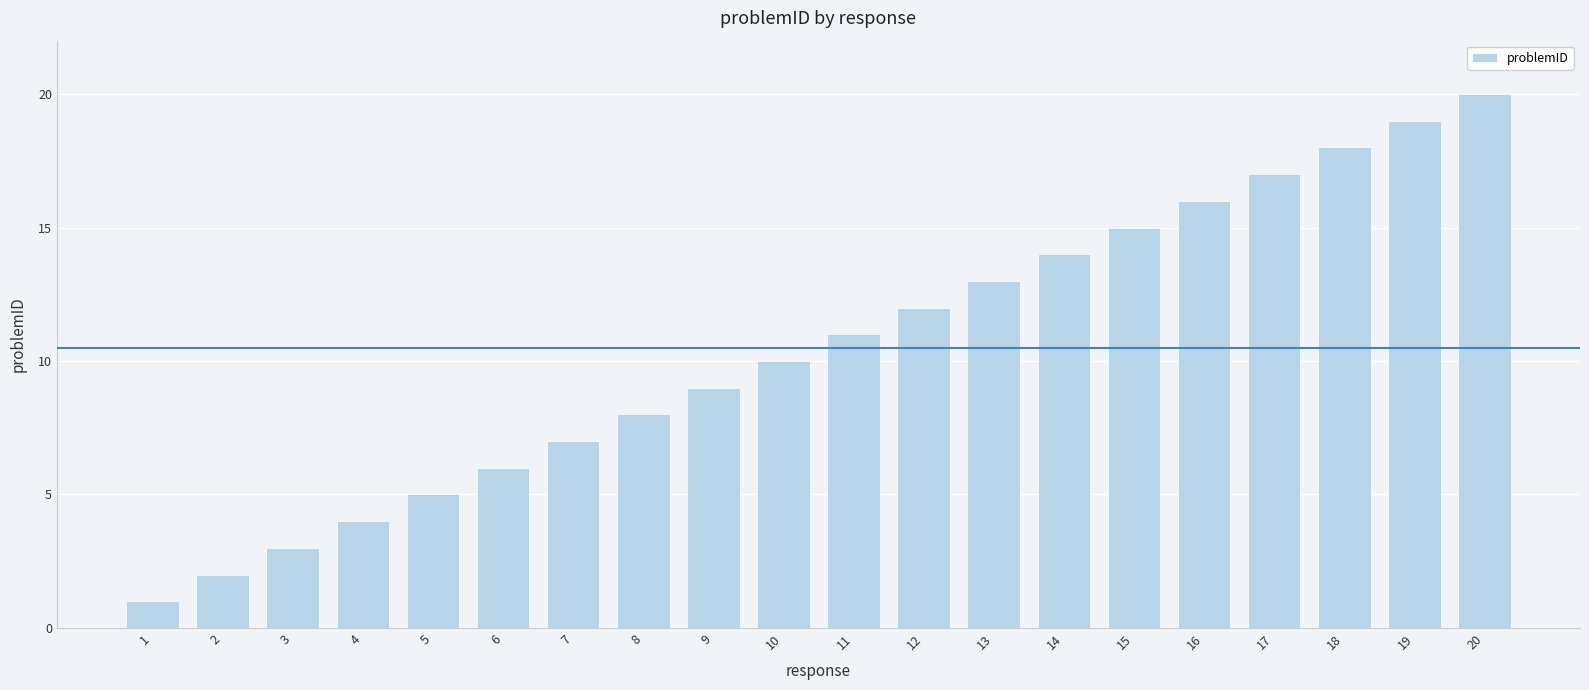

How many categories are shown in the chart?

20